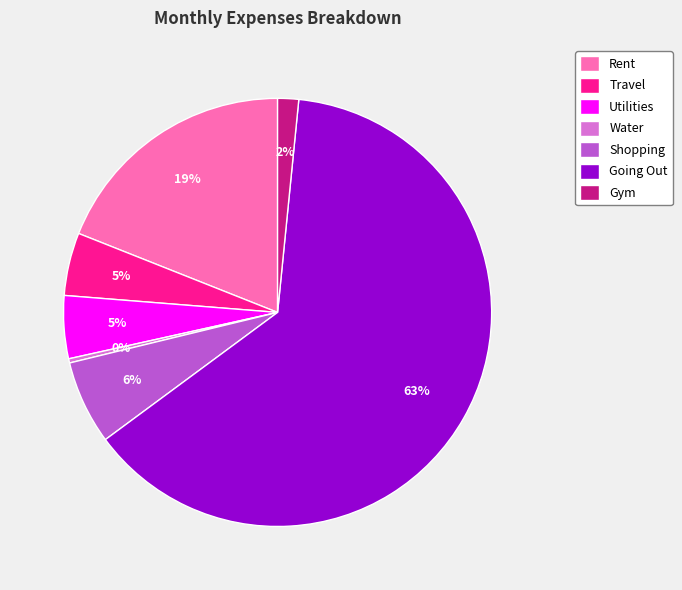

What is the largest slice in the pie chart?

Going Out